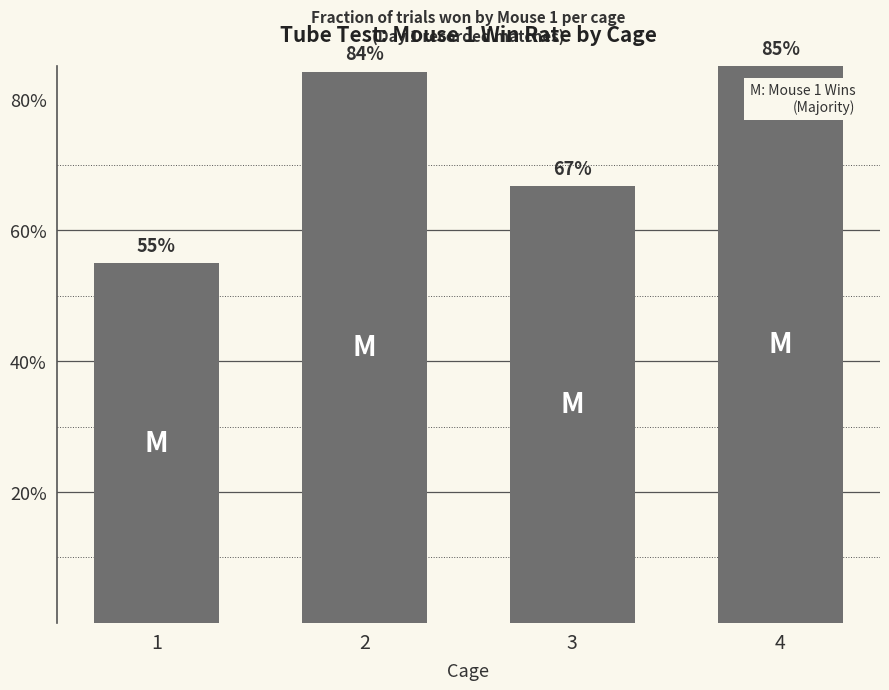

What is the average value?

72.7